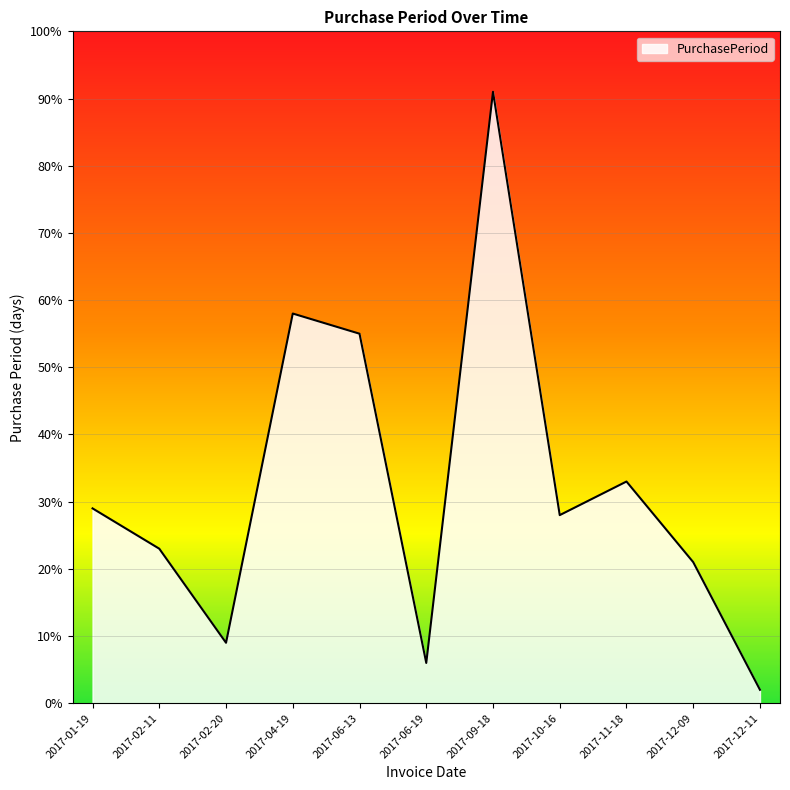

What is the change in value from 2017-12-09 to 2017-12-11?

-19